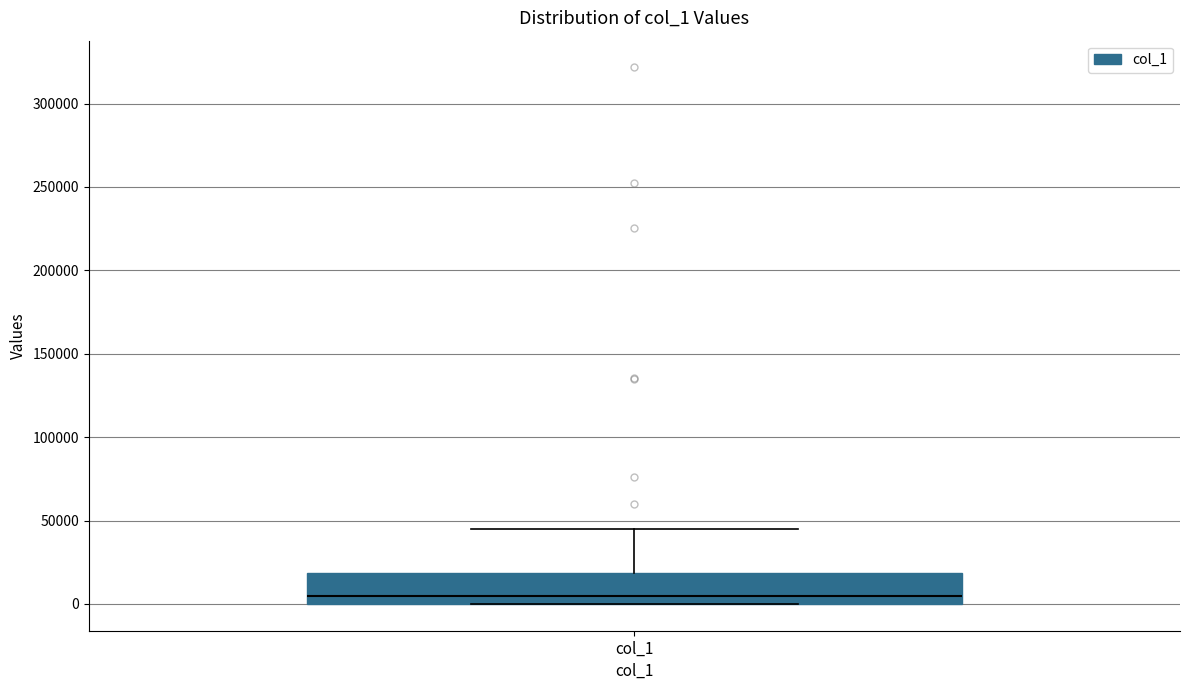

Read this box plot against the y-axis: the position of the median line, the range covered by the box, and the ends of both whiskers. The values are not printed on the chart, so give them approximately, as read against the axis.

median 5000, box 0 to 20000, whiskers 0 to 45000